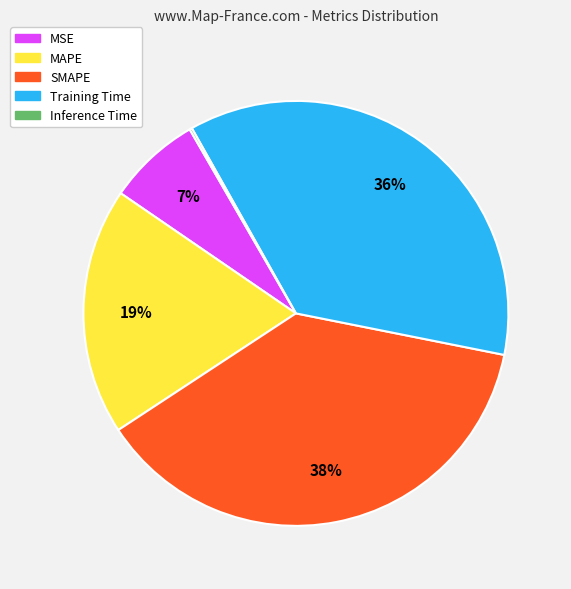

True or false: MAPE accounts for 19% of the total.

True